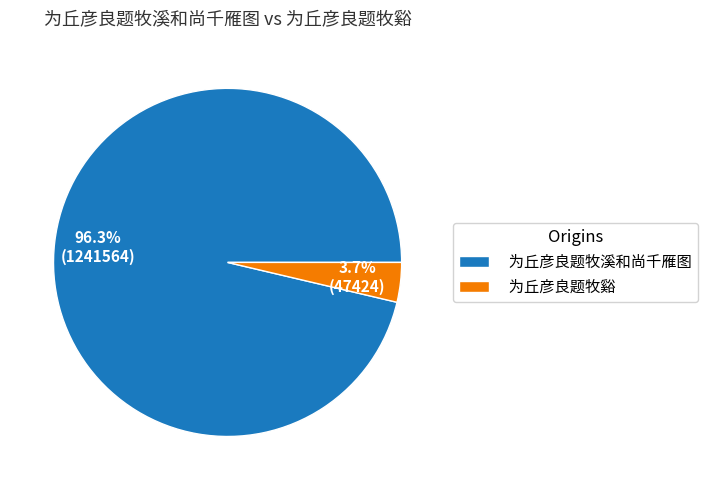

Which has a higher value, 为丘彦良题牧溪和尚千雁图 or 为丘彦良题牧谿?

为丘彦良题牧溪和尚千雁图